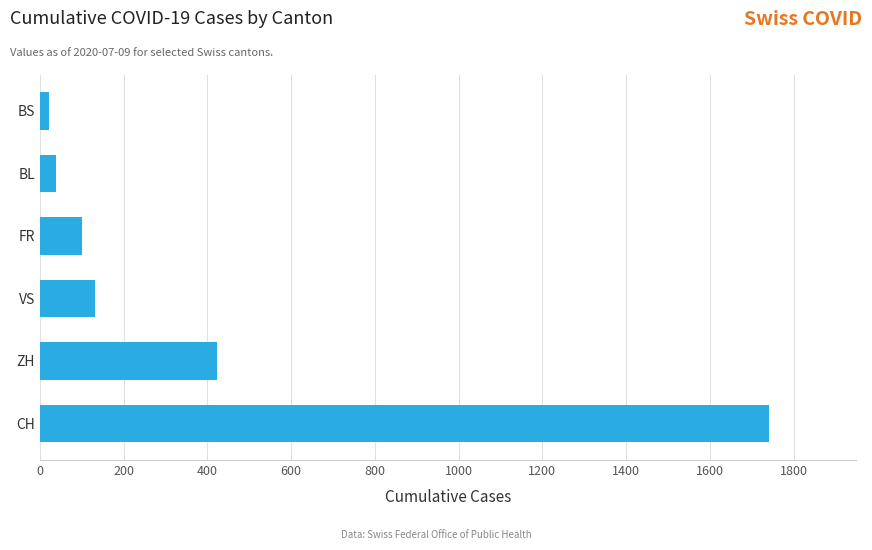

Which has a higher value, VS or CH?

CH